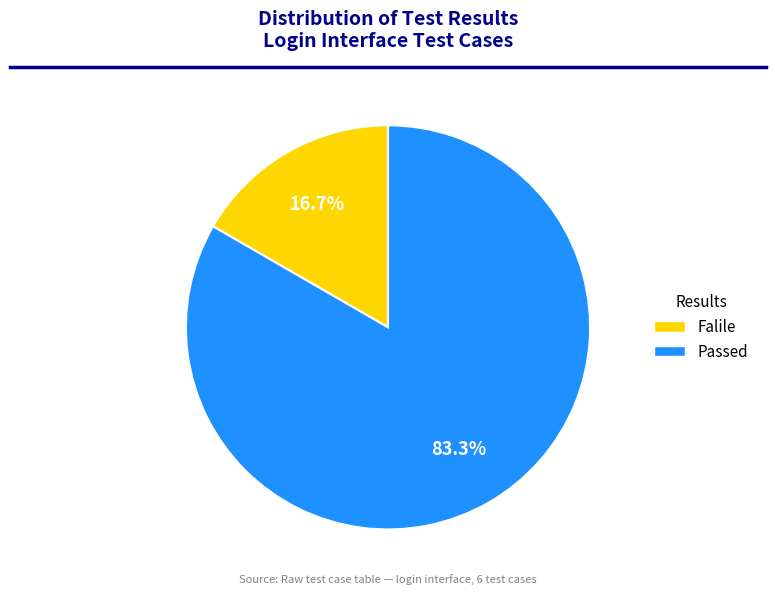

Which slice is the smallest?

Falile